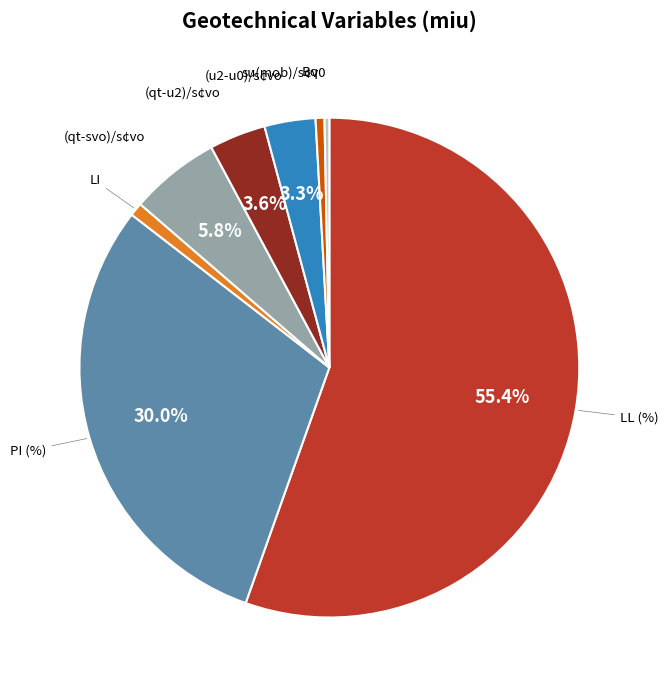

To the nearest percent, what percentage of the pie is LI?

1%